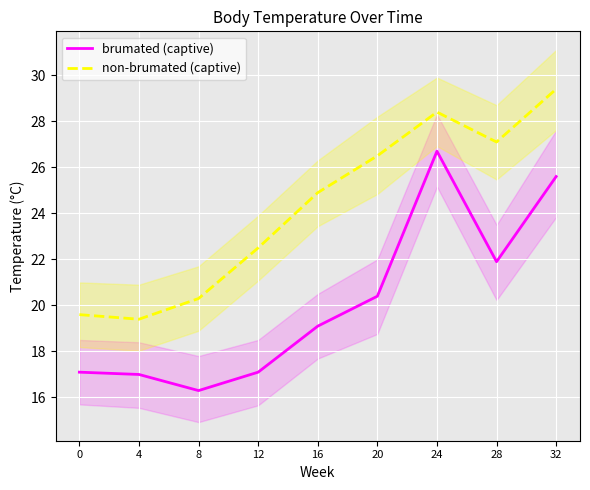

True or false: non-brumated (captive) and brumated (captive) intersect in this chart.

False